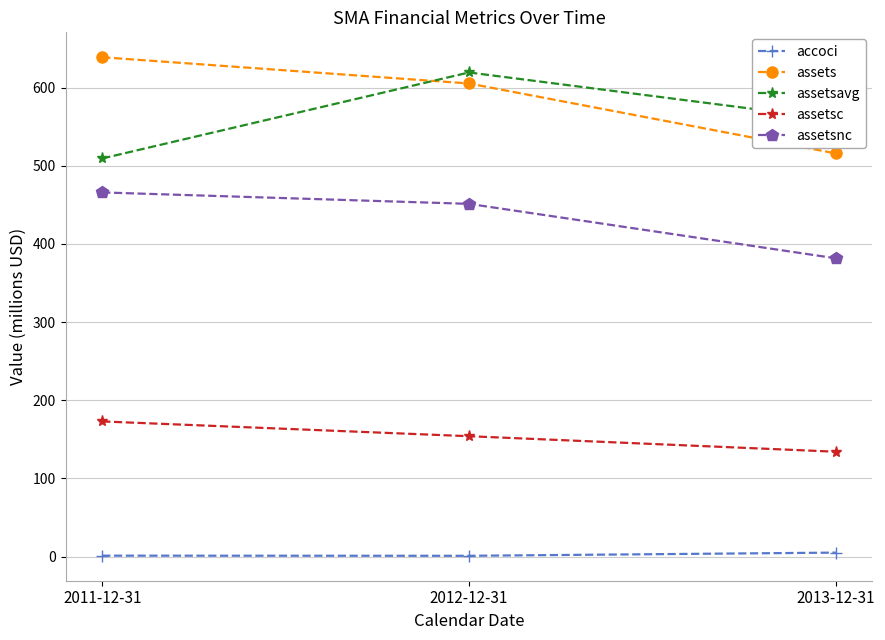

What position from the right is 2011-12-31?

3